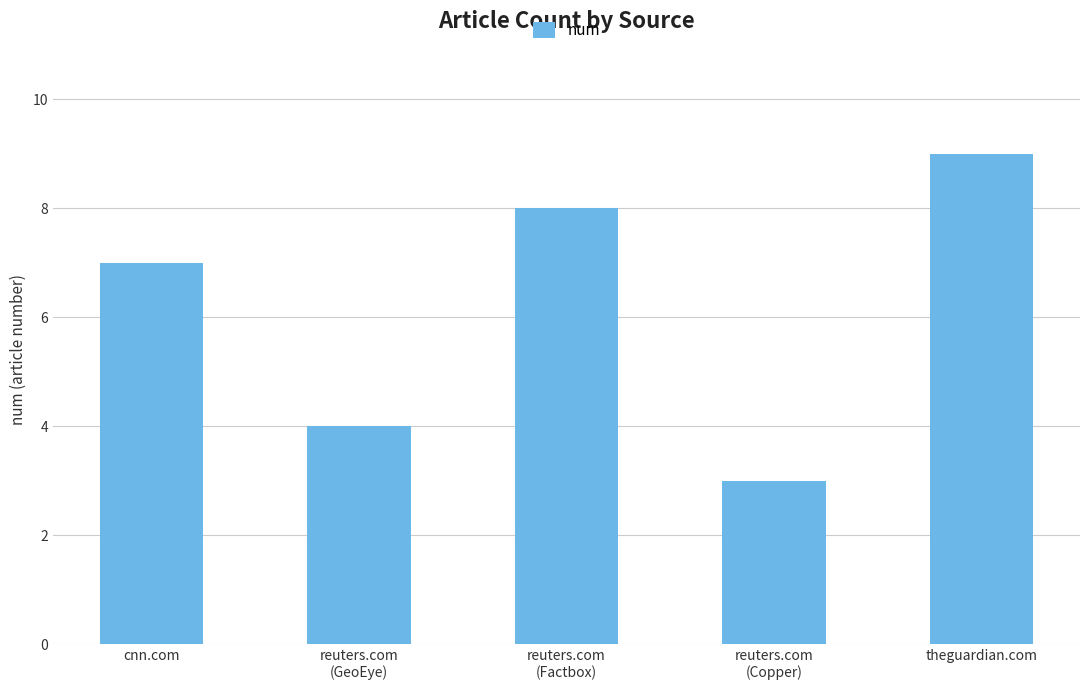

Reading right to left, transcribe all the data shown in this chart.

9	3	8	4	7